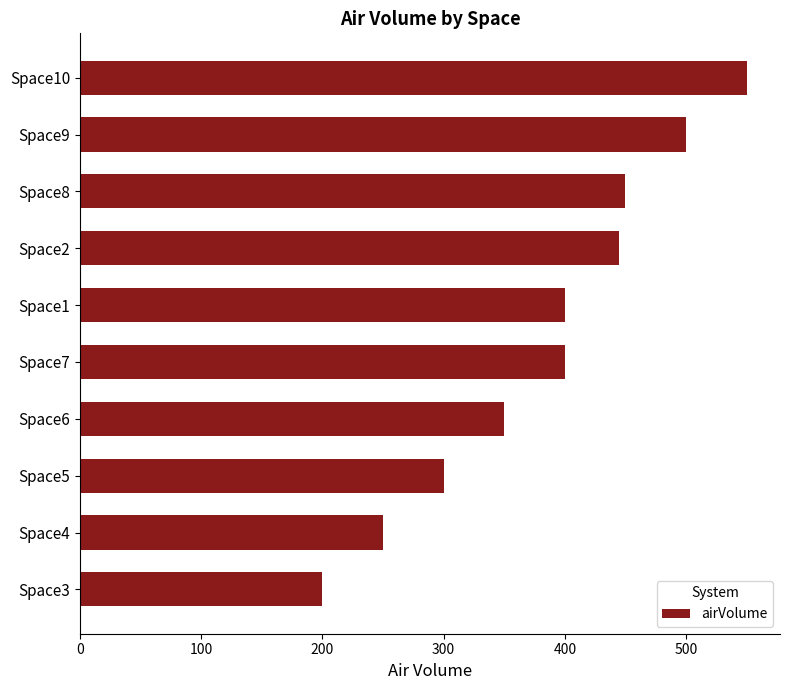

What value does the data have at Space10?

550.0